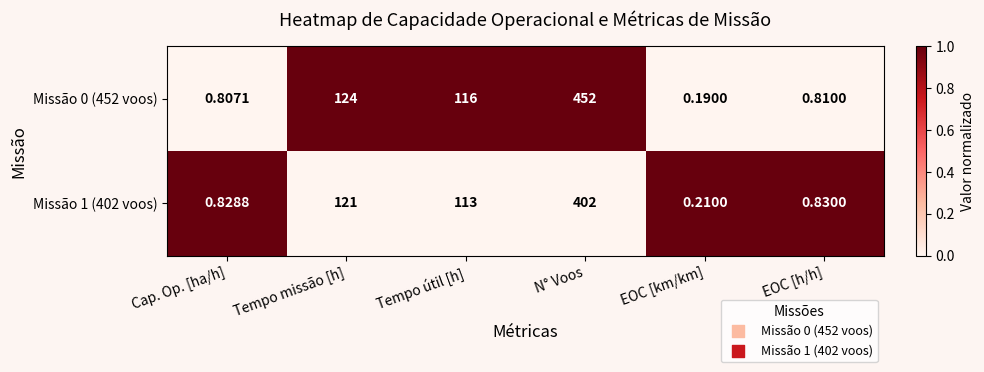

Which series has the widest spread of values?

Missão 0 (452 voos)